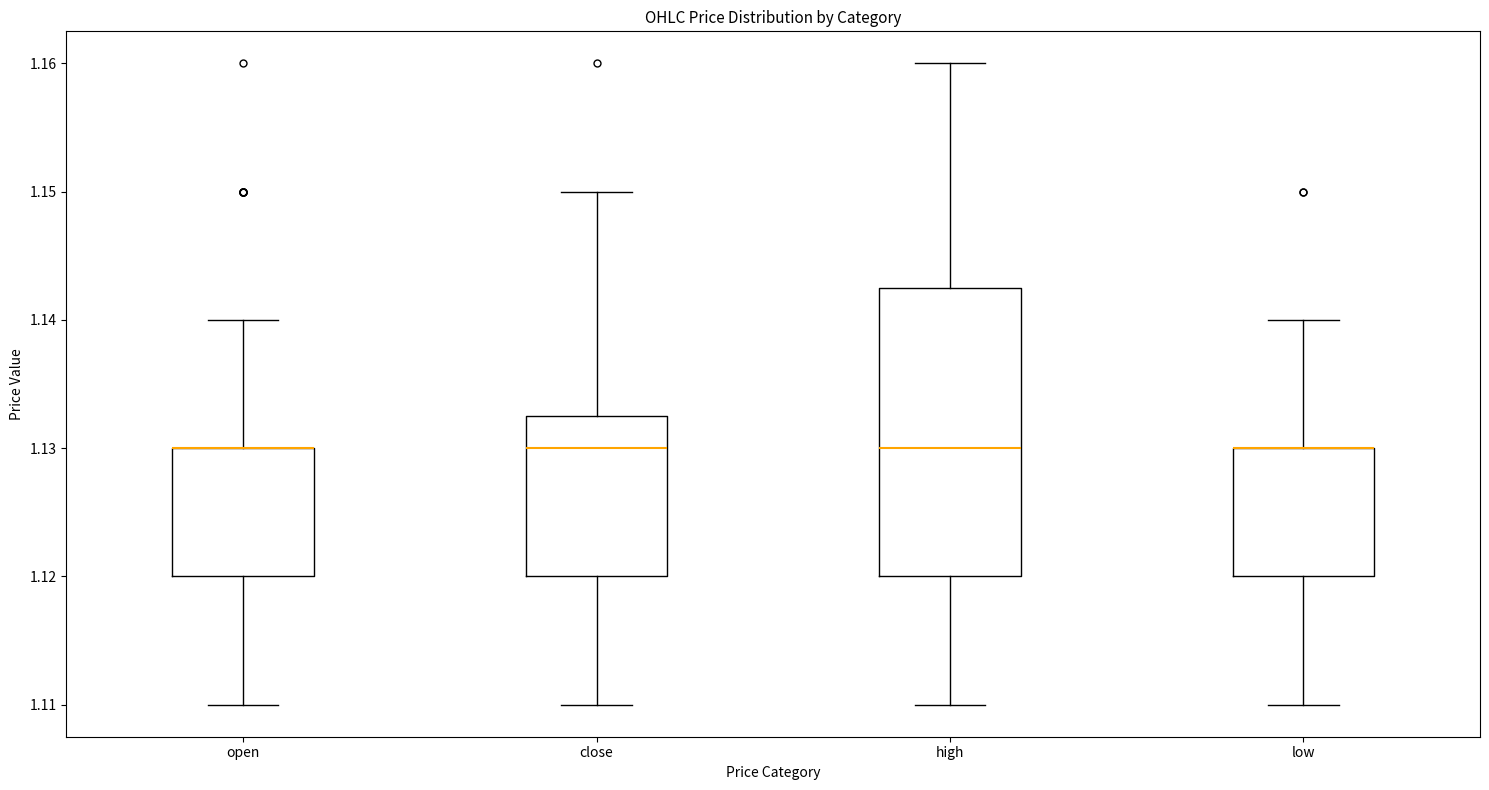

Which box is the tallest, from its lower edge to its upper edge?

high